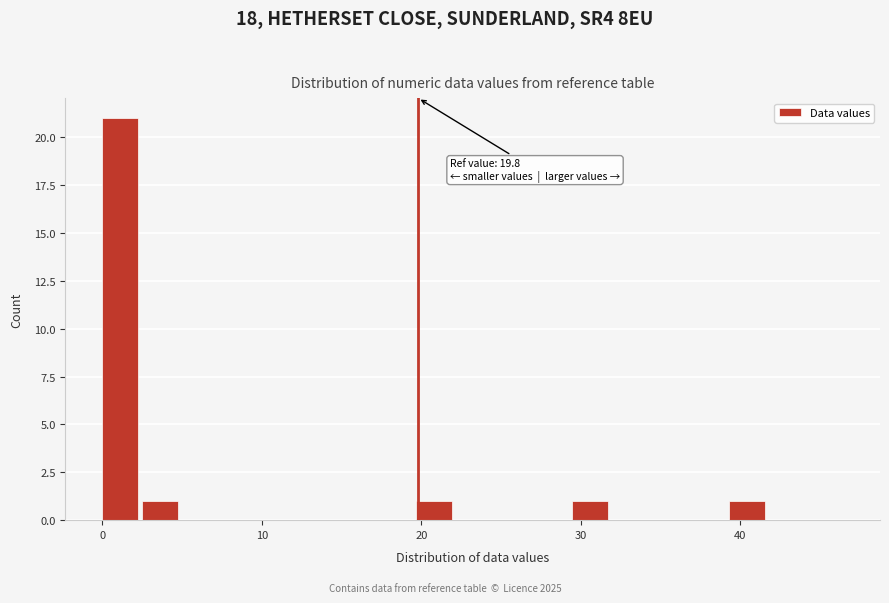

Read against the x-axis, roughly where is the centre of the tallest bar?

1